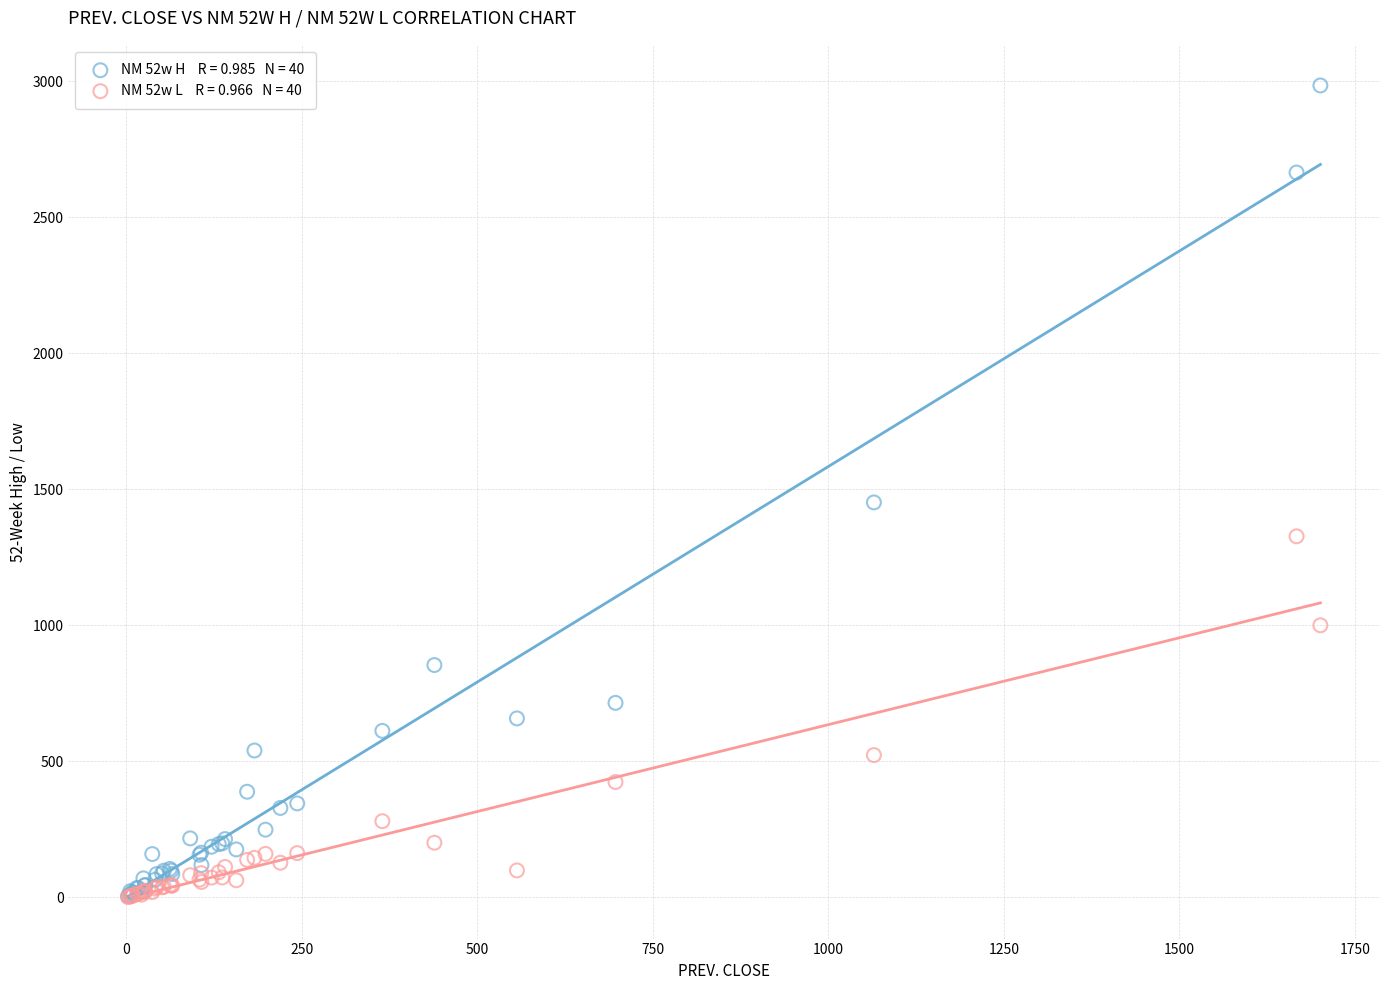

Across all series, what Y value is closest to 1492?

1451.7